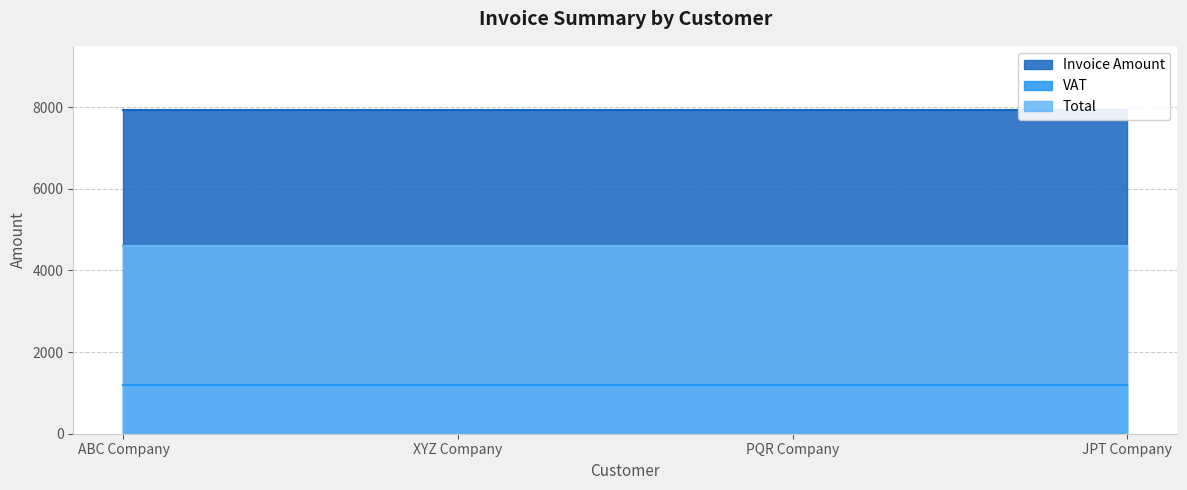

True or false: Invoice Amount and VAT intersect in this chart.

False